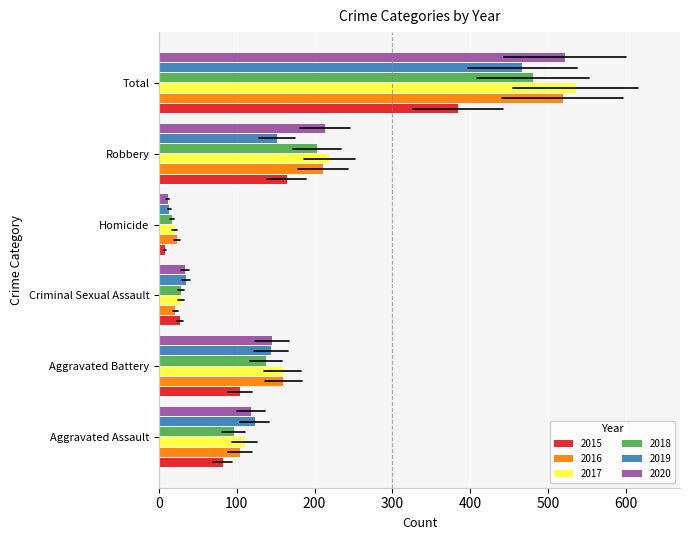

What is the difference between the maximum and second lowest values in the 2020 series?

488